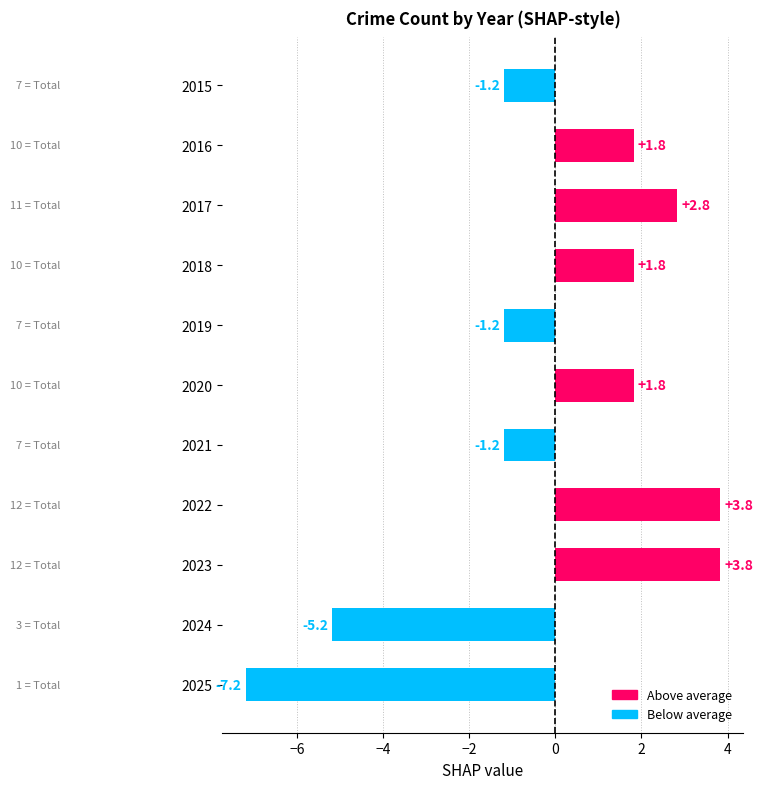

What is the difference between the second highest and second lowest values?

9.0